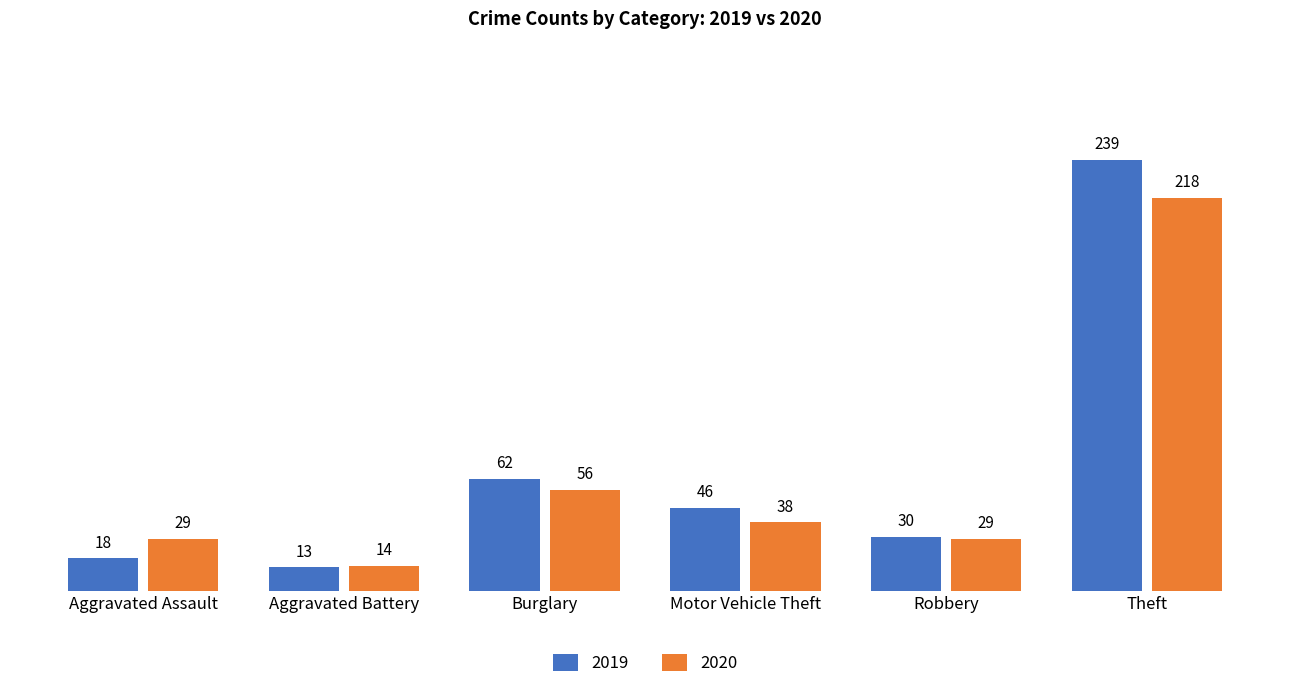

How many series are shown in this chart?

2